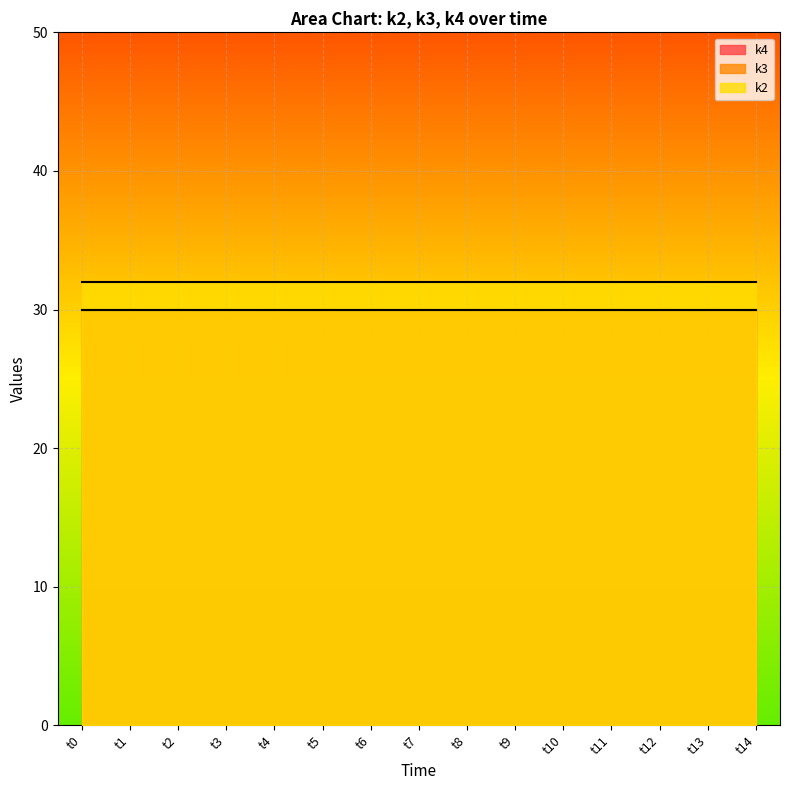

Is the value of k4 at t10 greater than the value of k2 at t1?

No